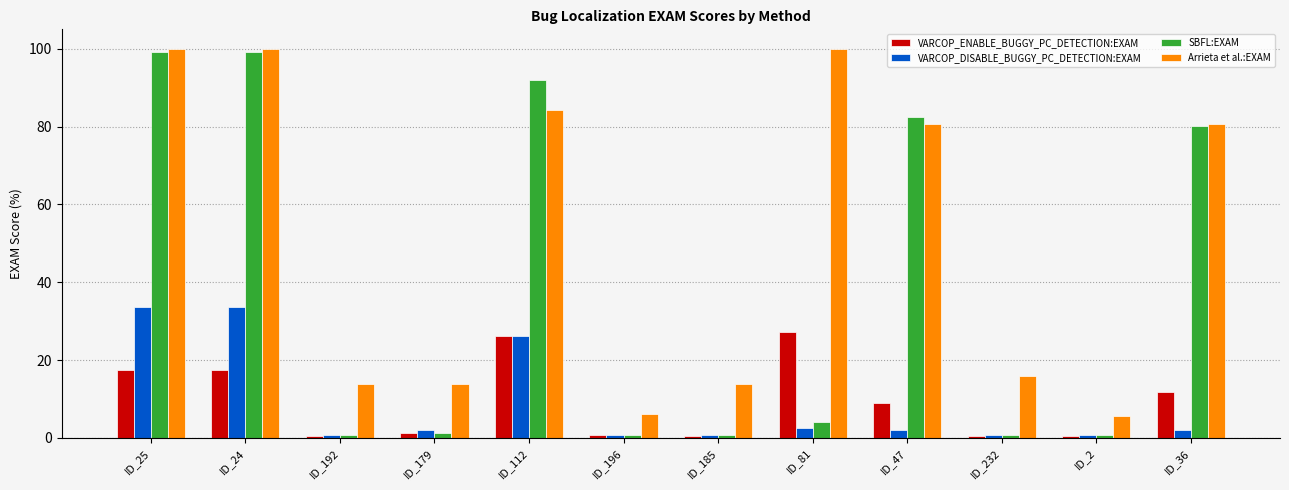

What is the difference between the maximum and minimum values in the Arrieta et al.:EXAM series?

94.3